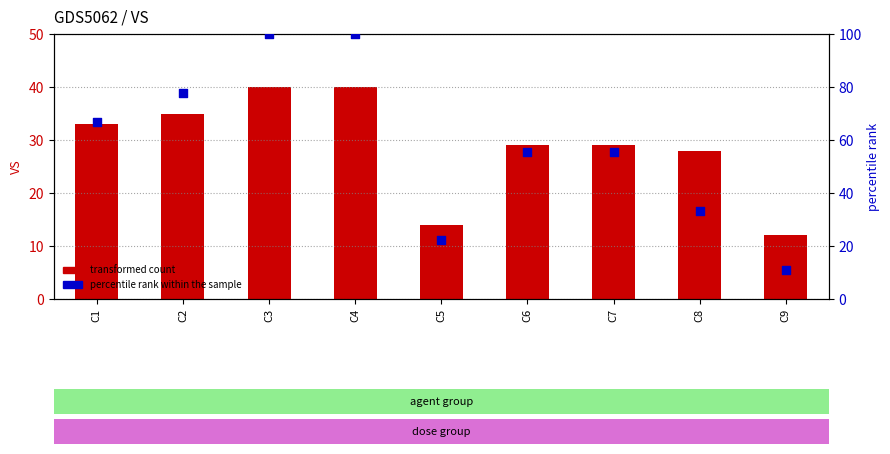

Which series contains the lowest Y value?

percentile rank within the sample